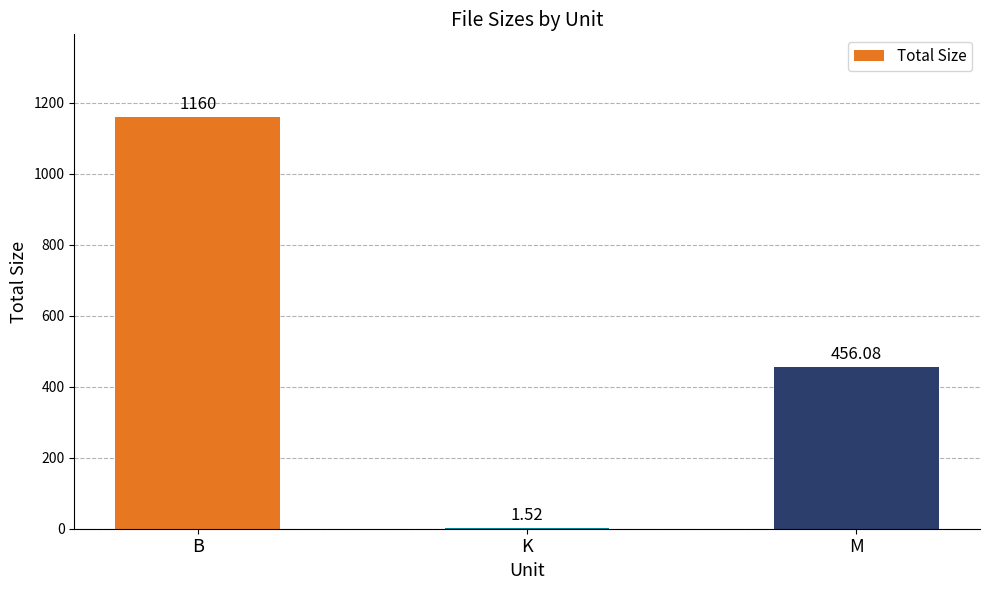

What is the approximate value at M?

456.1